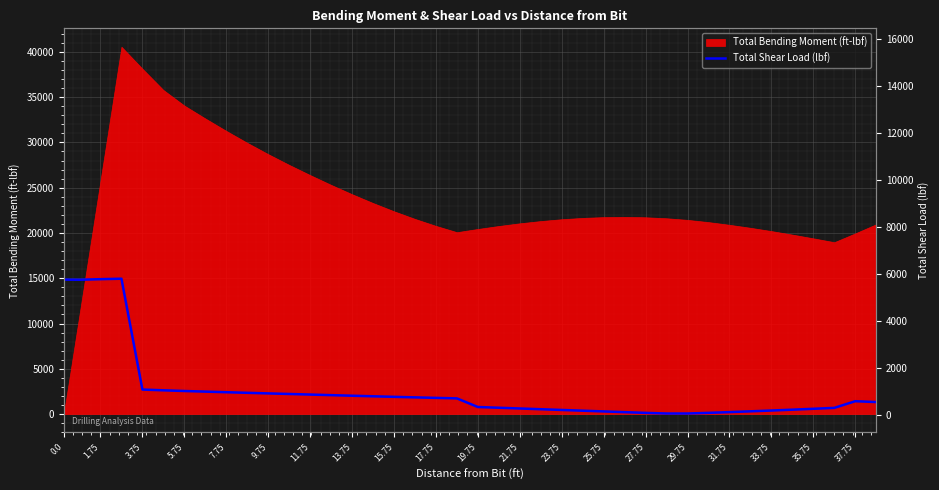

Does the chart display data point markers on the line(s)?

No